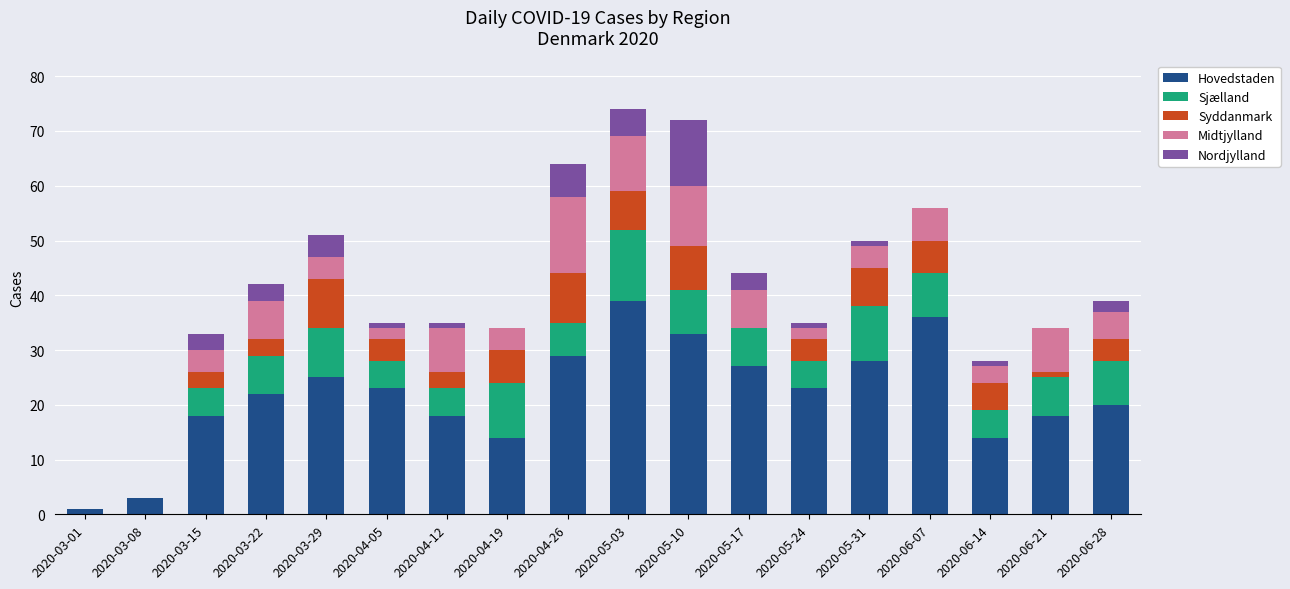

What is the maximum value for Hovedstaden?

39